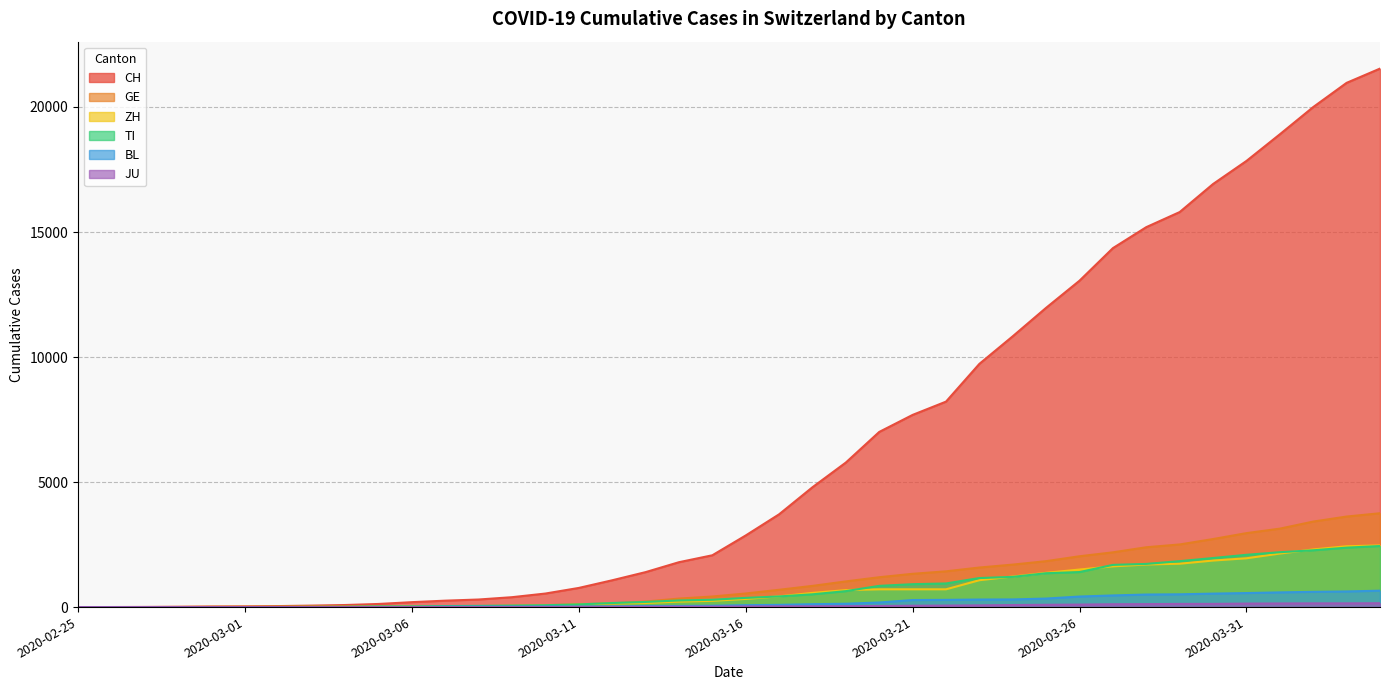

What is the value of the BL point at the 16th from the left?

26